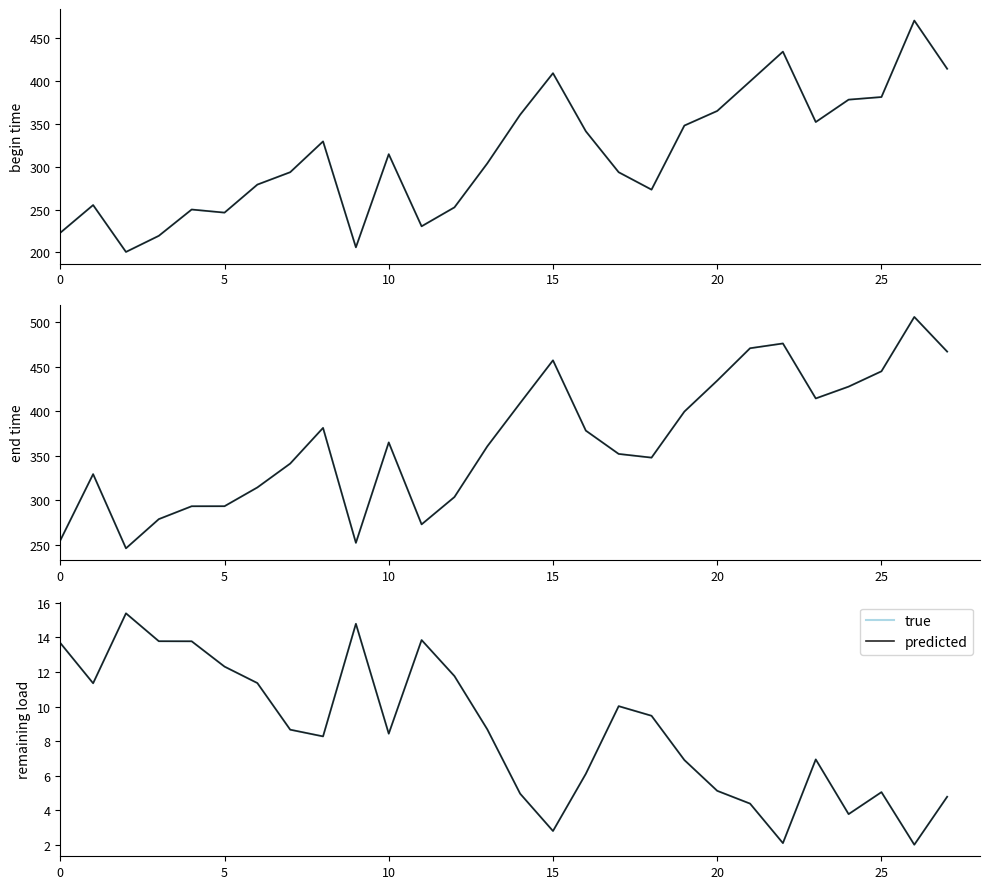

The predicted series shows 13.7 at 0. True or false?

True